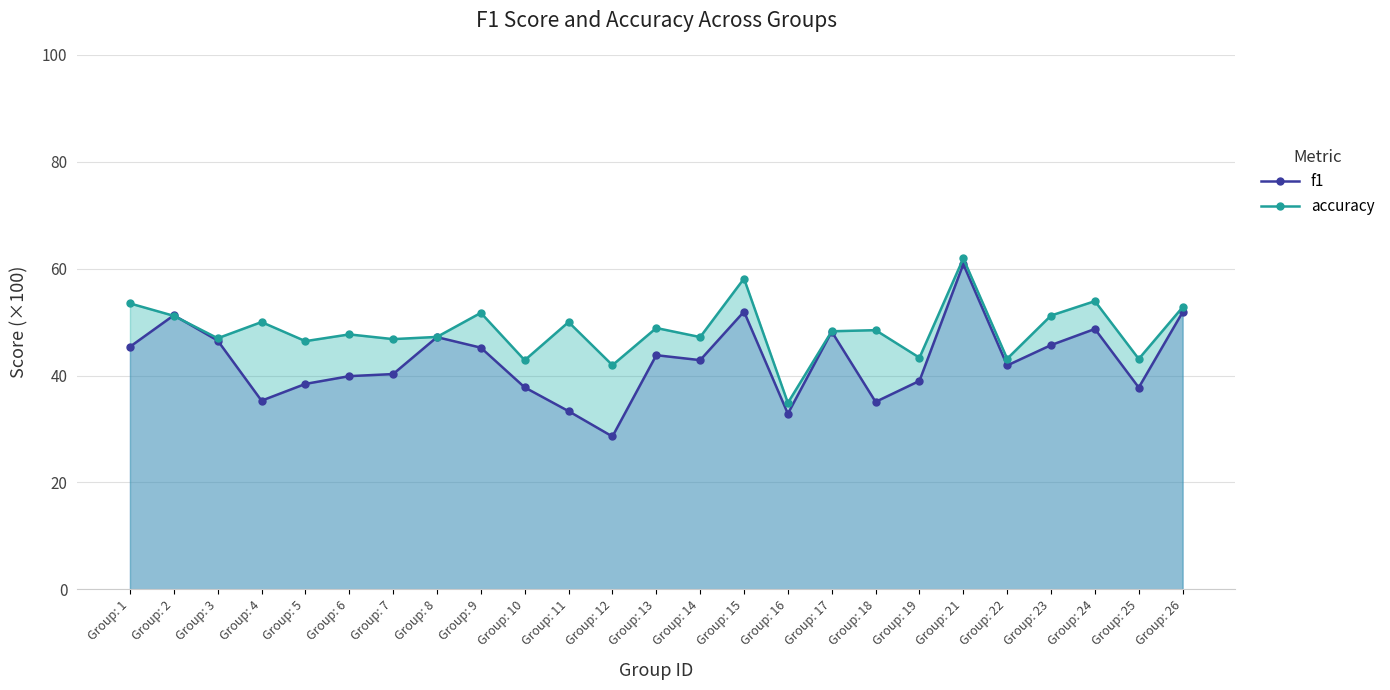

Which series changed the most between Group: 2 and Group: 6?

f1